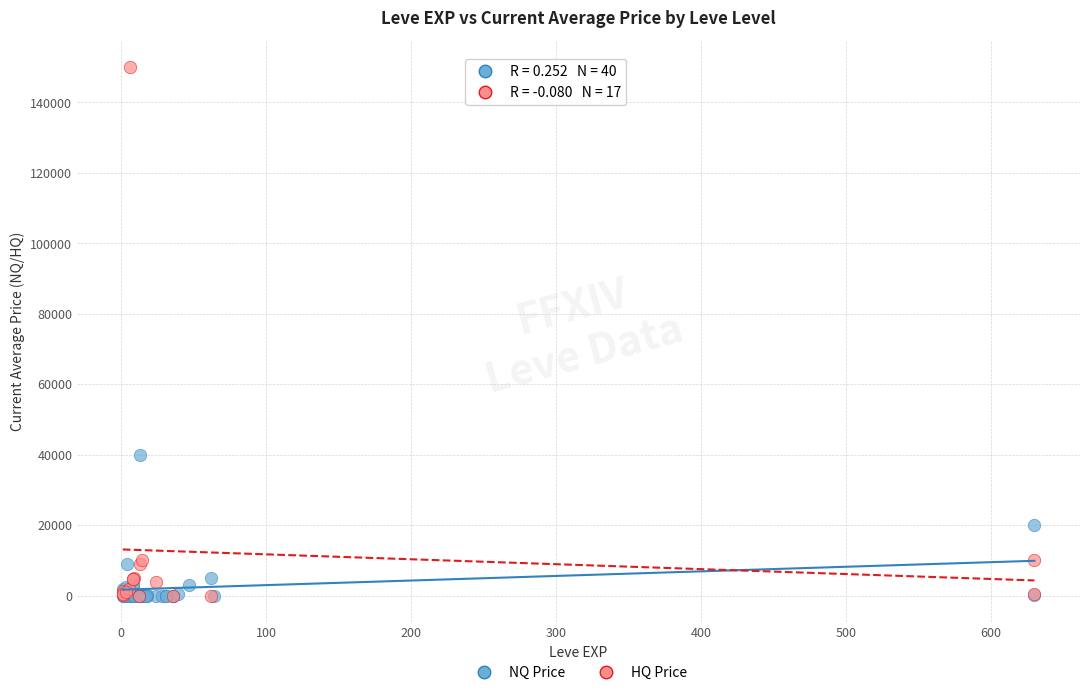

What are all the series names shown in the legend?

NQ Price, HQ Price